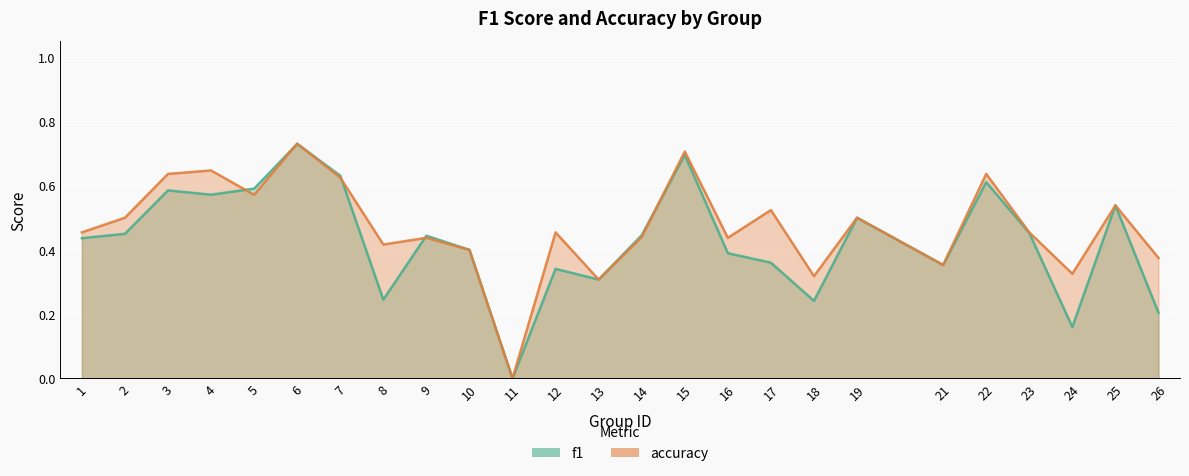

At which category is the sum across all series the highest?

6